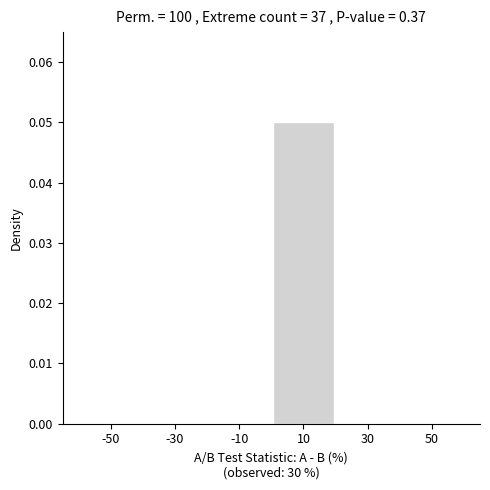

Reading left to right, transcribe this chart: for each bar, give the range it covers on the x-axis and its height. The values are not printed on the chart, so give them approximately, as read against the axis.

-60 to -40: 0
-40 to -20: 0
-20 to 0: 0
0 to 20: 0.05
20 to 40: 0
40 to 60: 0